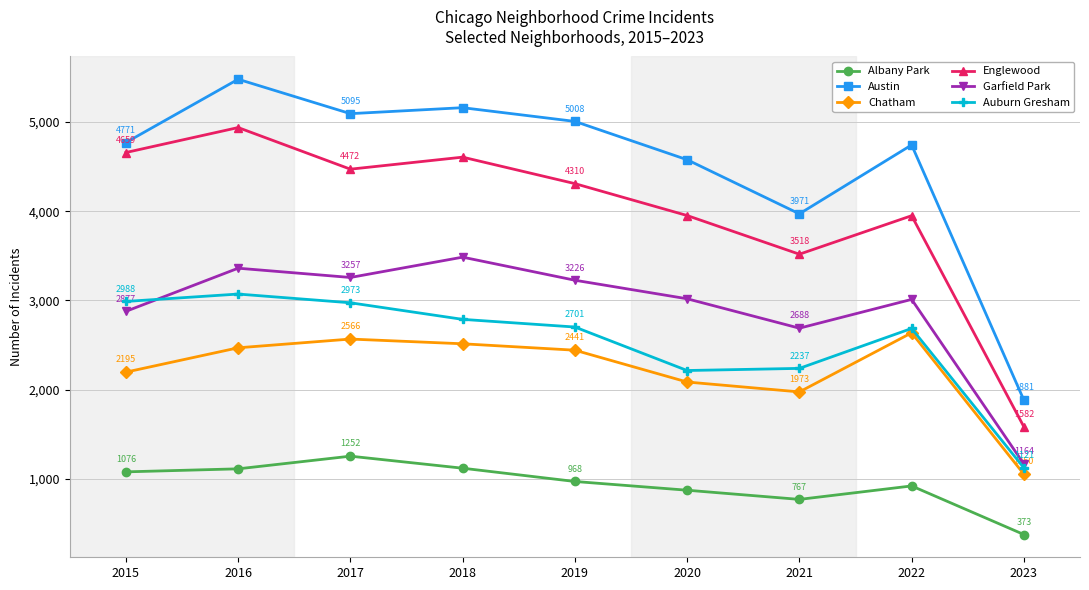

Reading right to left, list all the values displayed in this chart.

Albany Park: 373	918	767	870	968	1117	1252	1110	1076
Austin: 1881	4744	3971	4578	5008	5162	5095	5481	4771
Chatham: 1050	2636	1973	2084	2441	2513	2566	2468	2195
Englewood: 1582	3950	3518	3952	4310	4607	4472	4939	4659
Garfield Park: 1164	3011	2688	3018	3226	3485	3257	3361	2877
Auburn Gresham: 1121	2685	2237	2213	2701	2787	2973	3071	2988